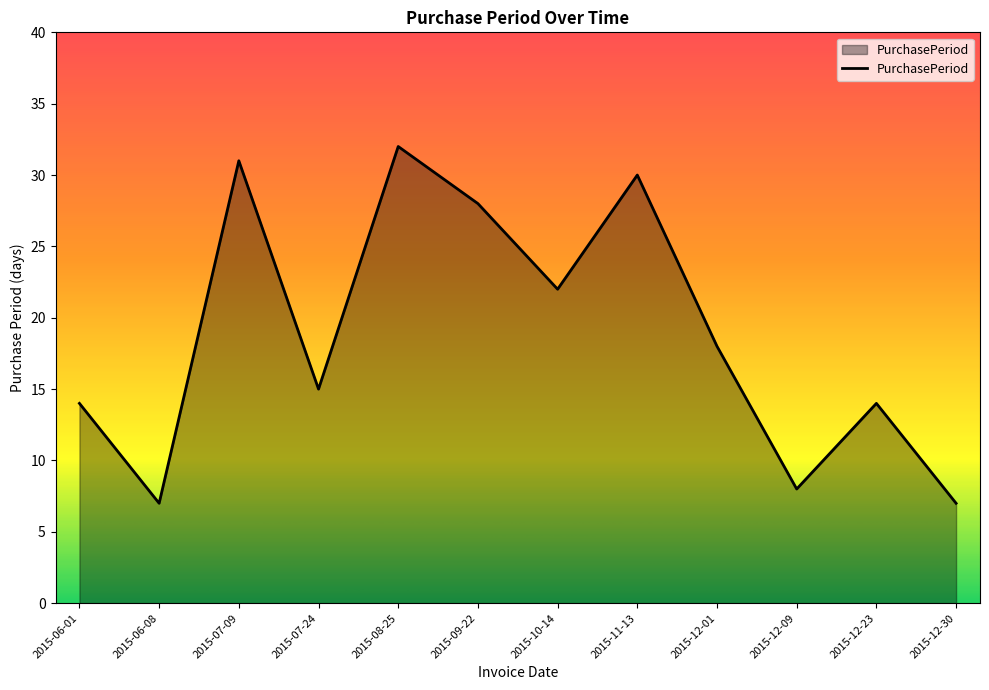

Approximately how many times larger is the value at 2015-12-09 compared to 2015-12-01?

0.4